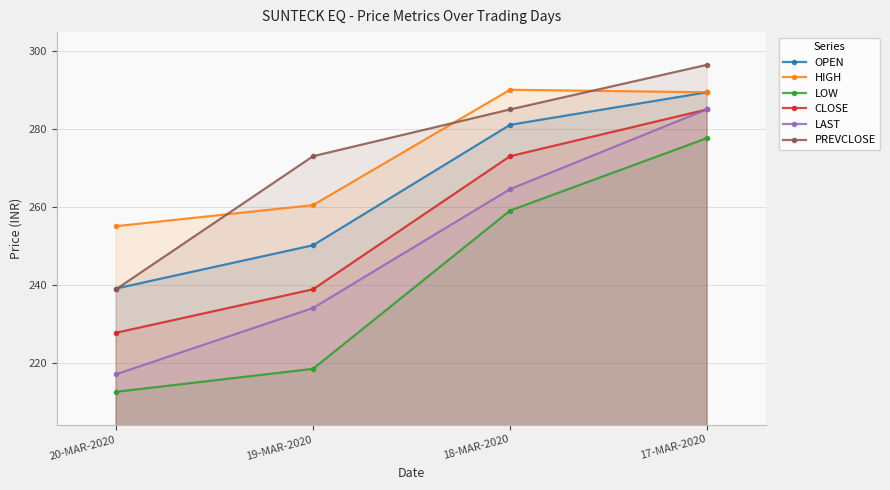

The value of LAST at 19-MAR-2020 is 234.0. True or false?

True